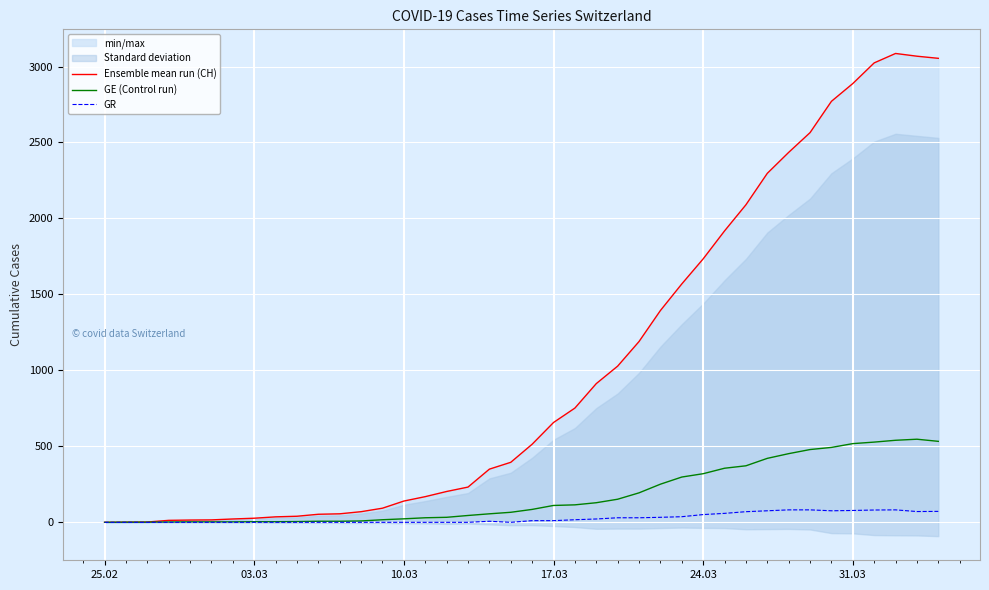

What is the highest value of the GE (Control run) series?

547